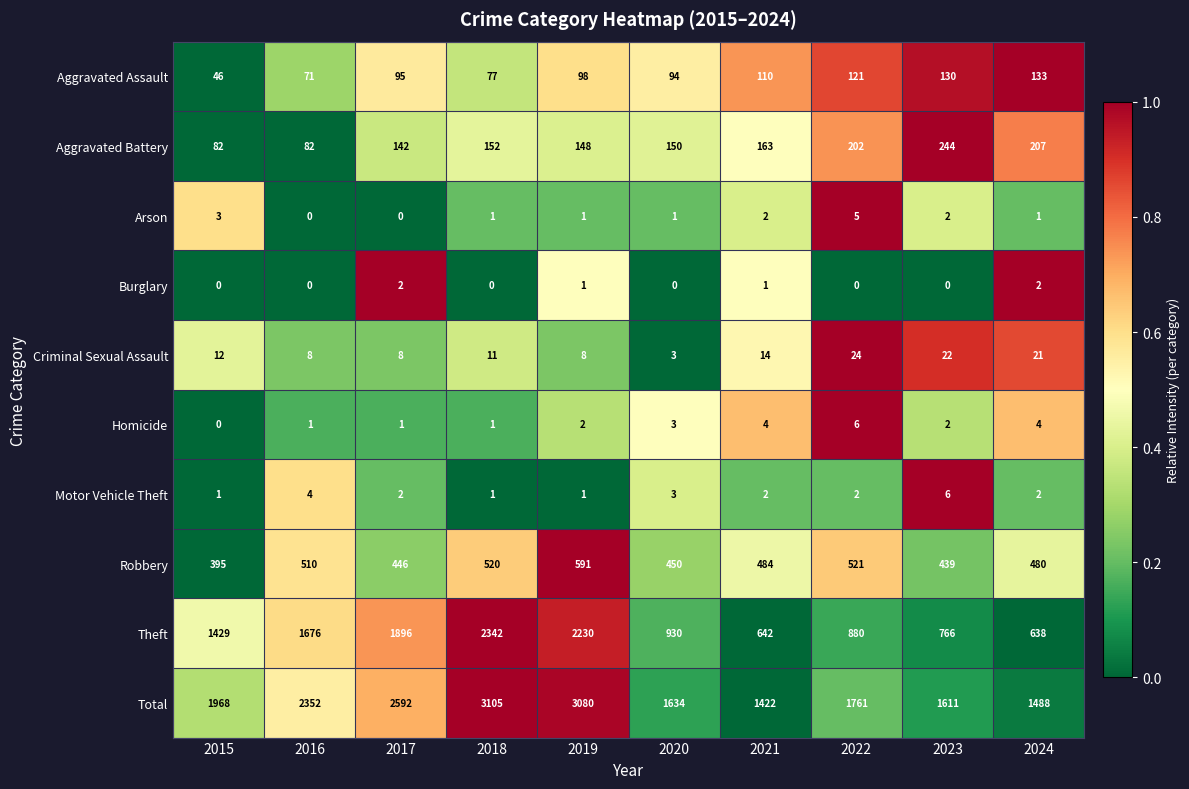

The value of Total at 2019 is 3080. True or false?

True